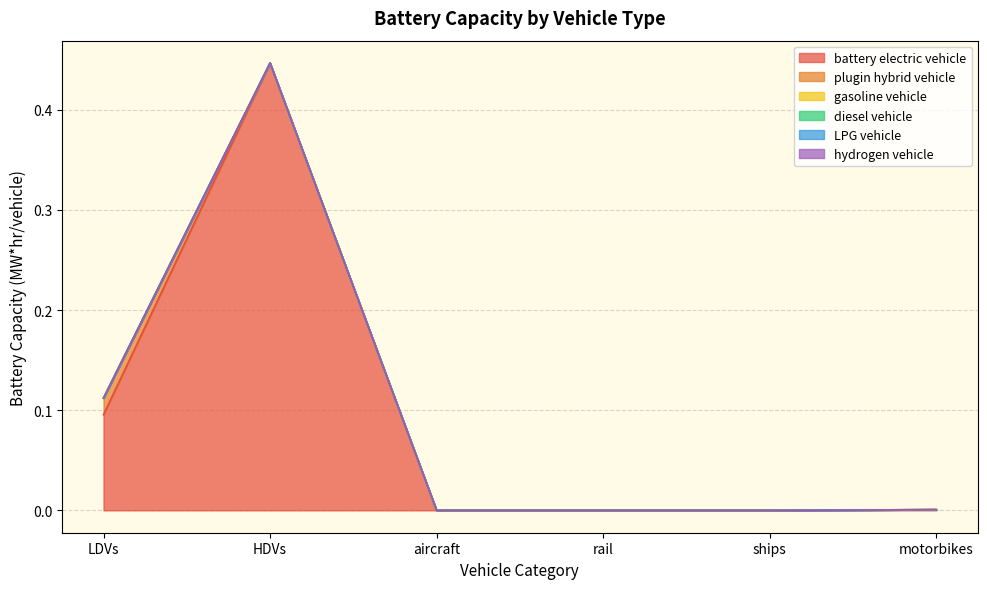

Rank the series at HDVs from lowest to highest value.

plugin hybrid vehicle, gasoline vehicle, diesel vehicle, LPG vehicle, hydrogen vehicle, battery electric vehicle